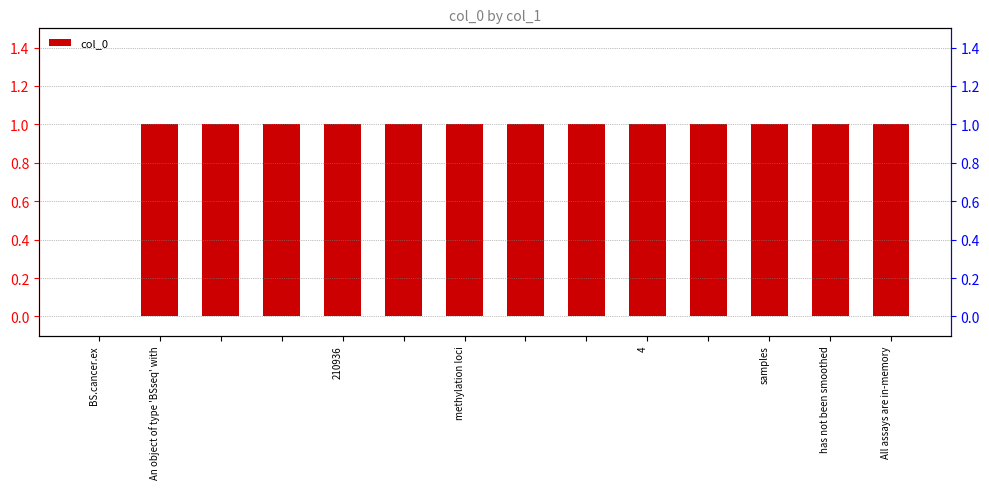

What is the label of the 2nd bar from the left?

An object of type 'BSseq' with